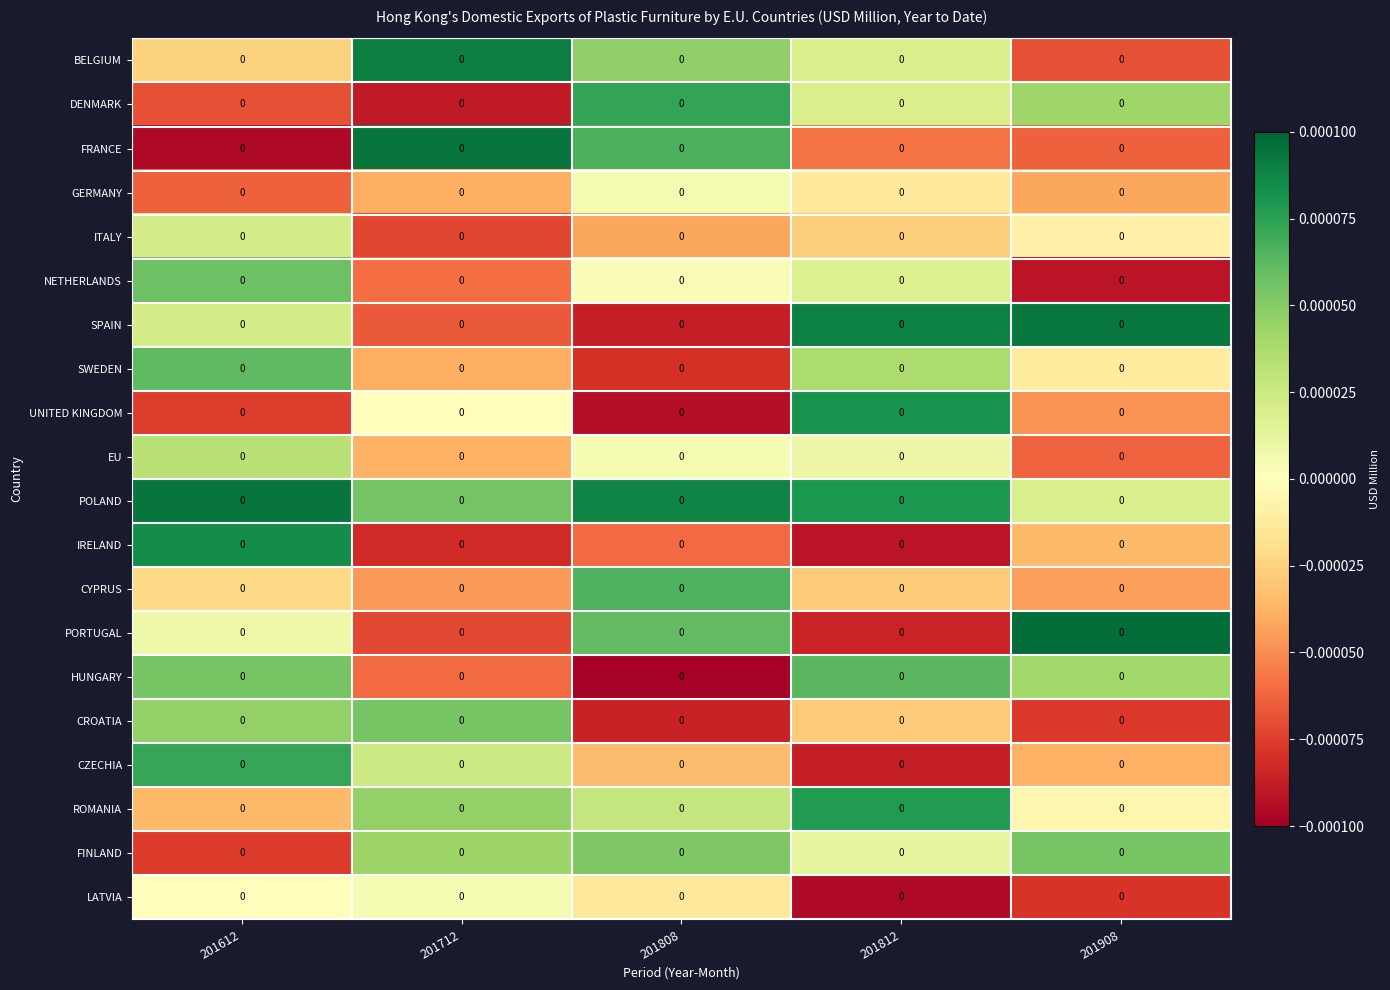

Between 201712 and 201812, which is larger?

201712